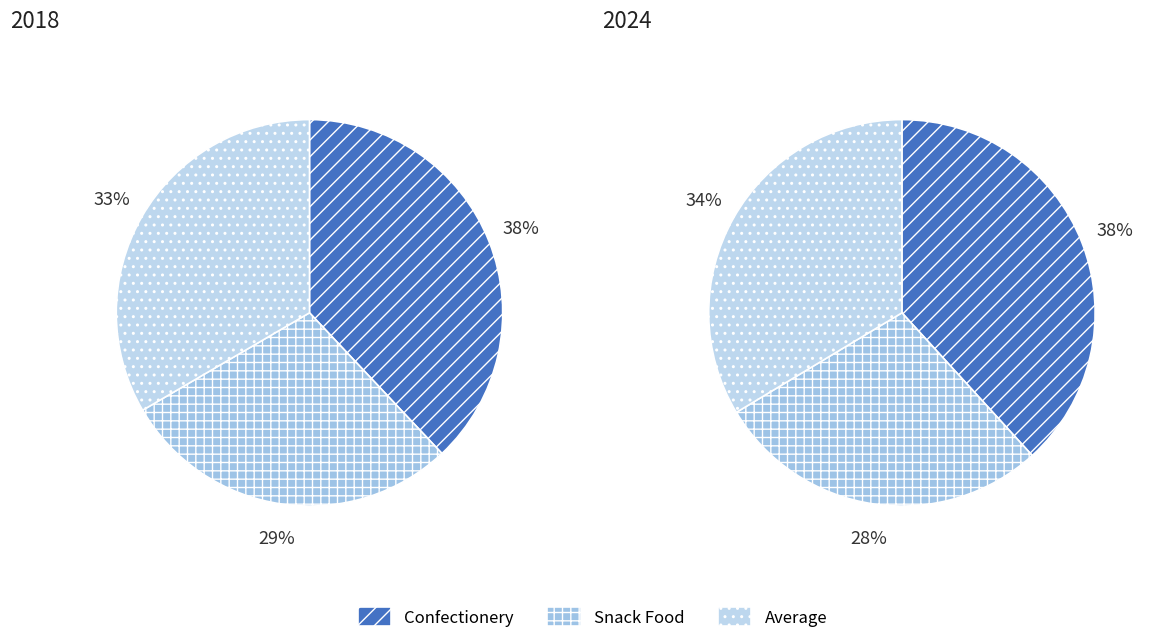

The values_2018 slice represents 38% of the pie. True or false?

True